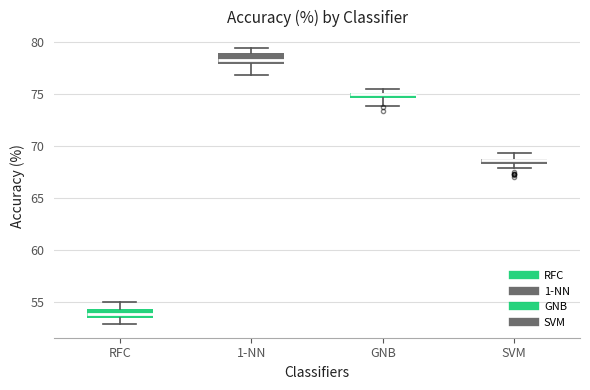

Where is the upper edge of the box for RFC on the y-axis? The values are not printed on the chart, so give them approximately, as read against the axis.

54.5